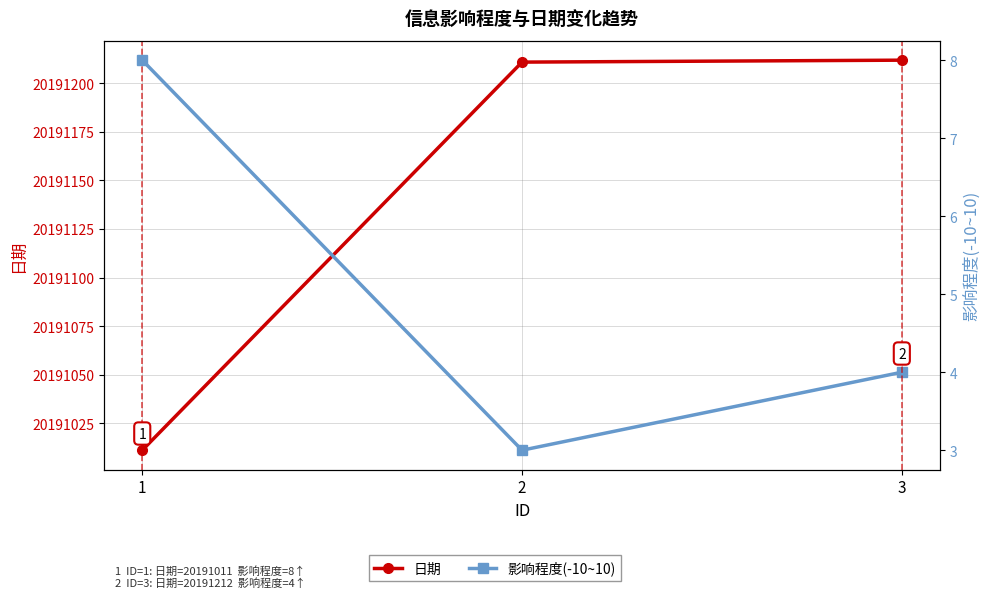

At how many categories does at least one series exceed 15751228?

3